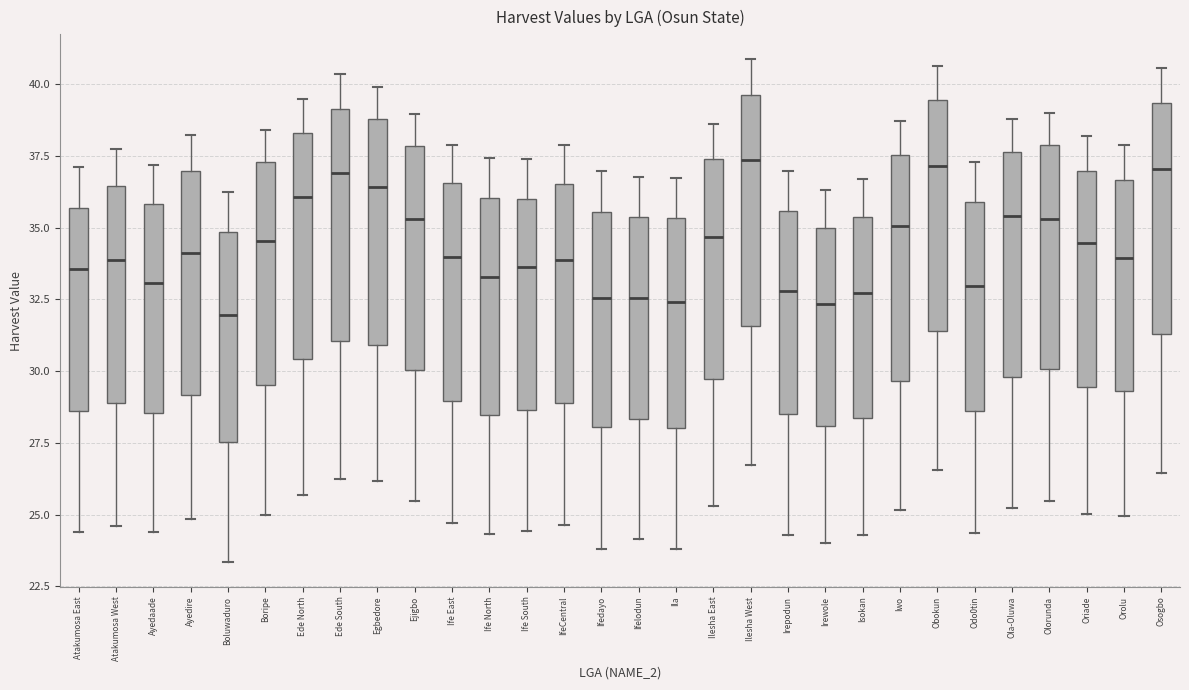

Where does the upper whisker of the box for Olorunda end on the y-axis? The values are not printed on the chart, so give them approximately, as read against the axis.

39.0